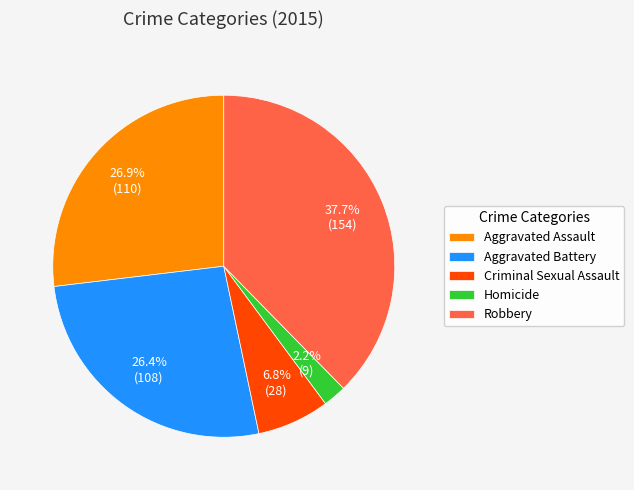

Is it true that Aggravated Battery is 38% of the pie?

False